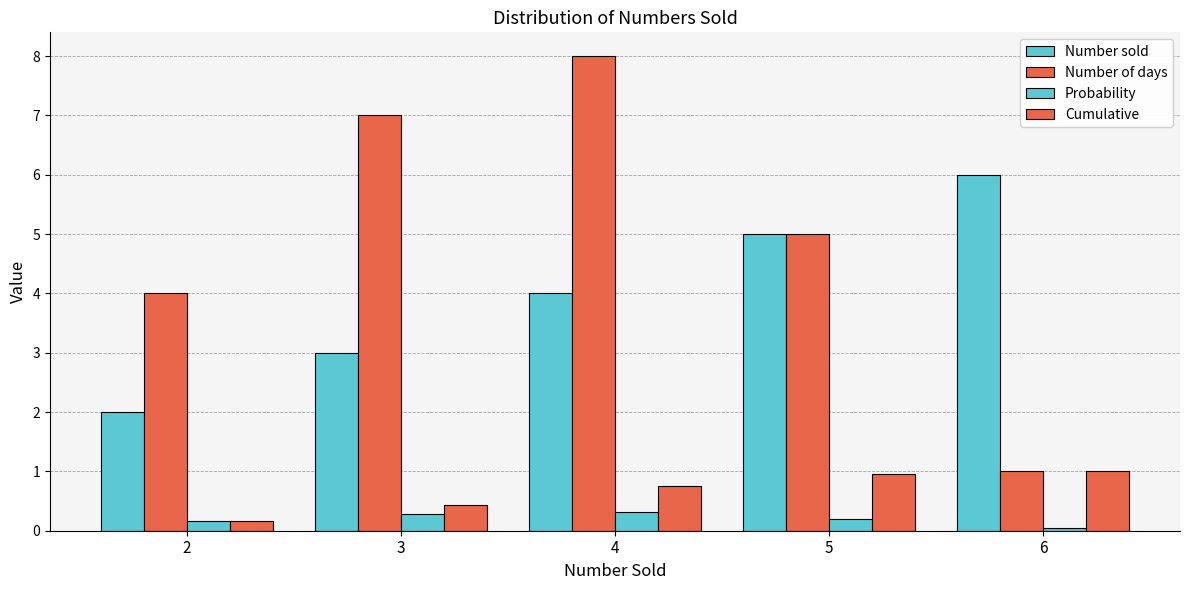

List the series in order of their peak value, lowest first.

Probability, Cumulative, Number sold, Number of days